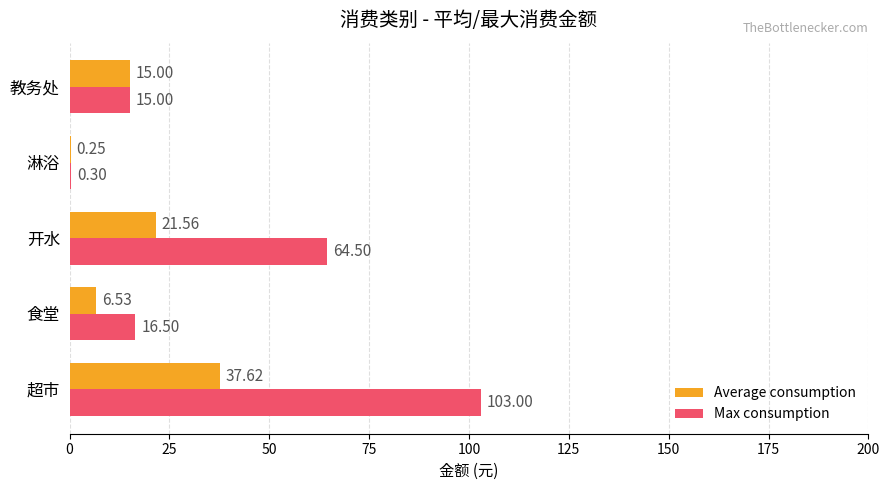

How many data points in Max consumption are above 16?

3